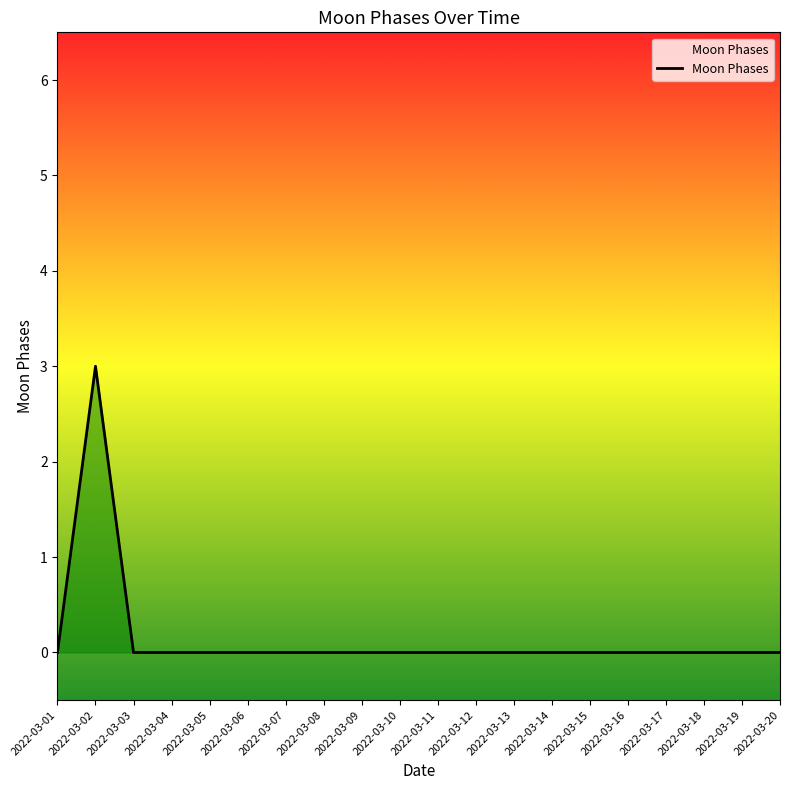

Does the chart have visible grid lines?

No